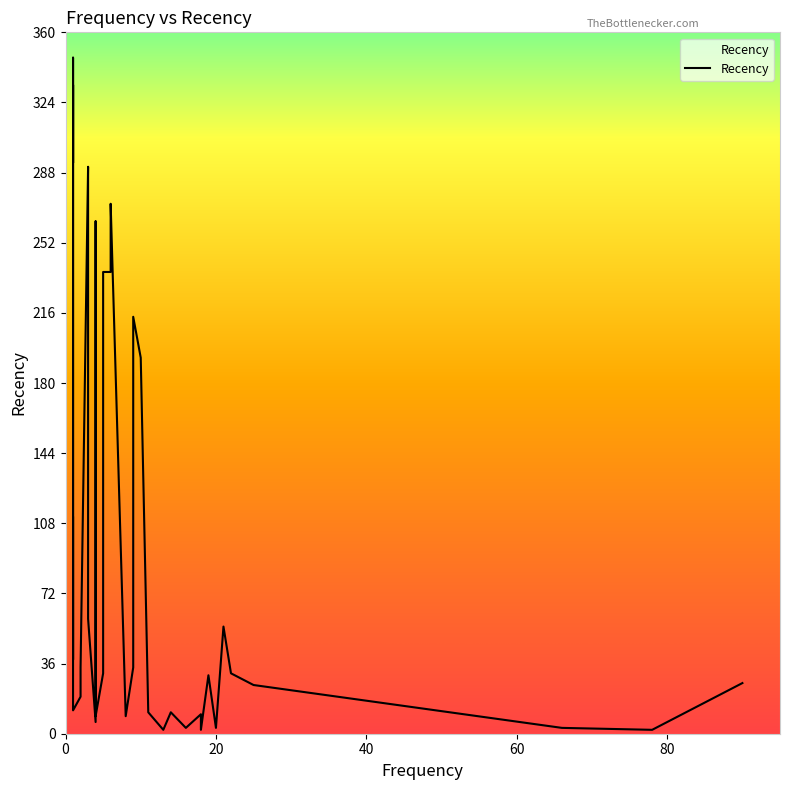

Does the chart display data point markers on the line(s)?

No